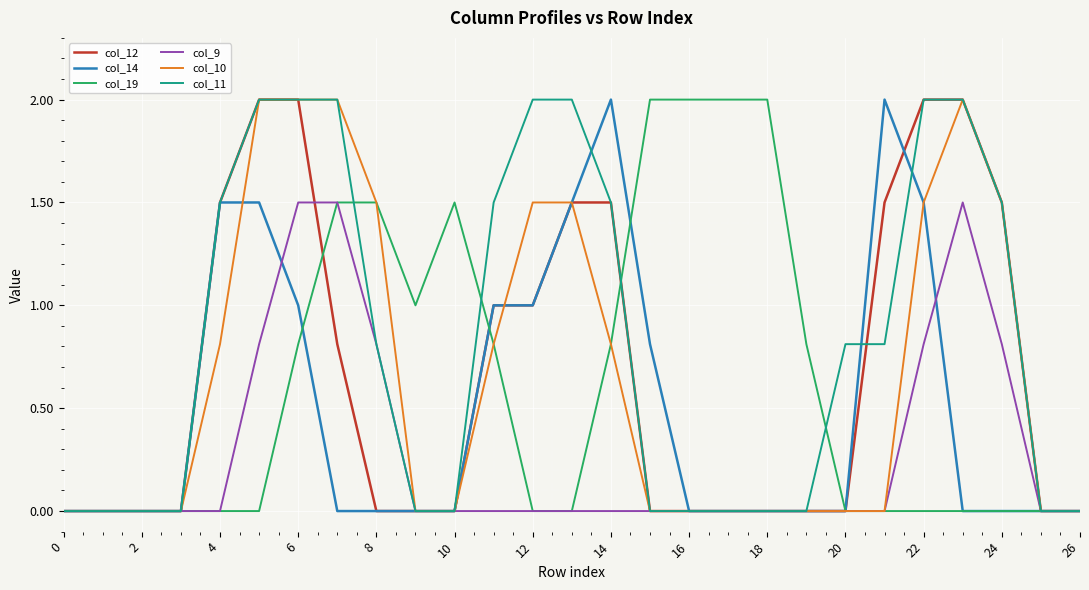

Which series has the largest total across all categories?

col_11